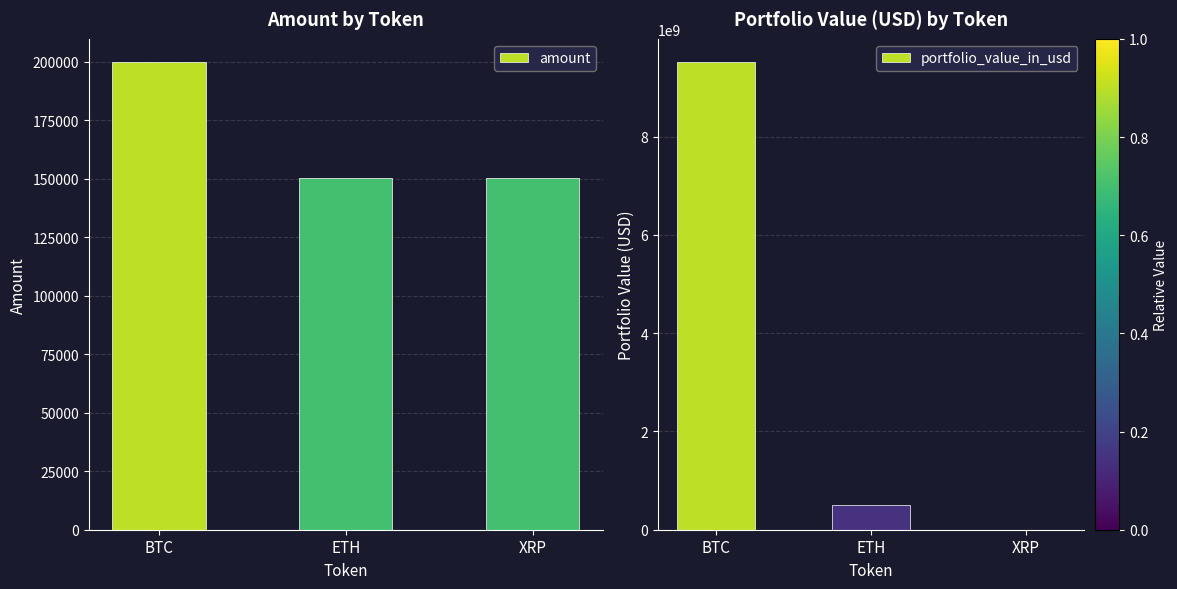

At which label does portfolio_value_in_usd first exceed 503201727?

BTC